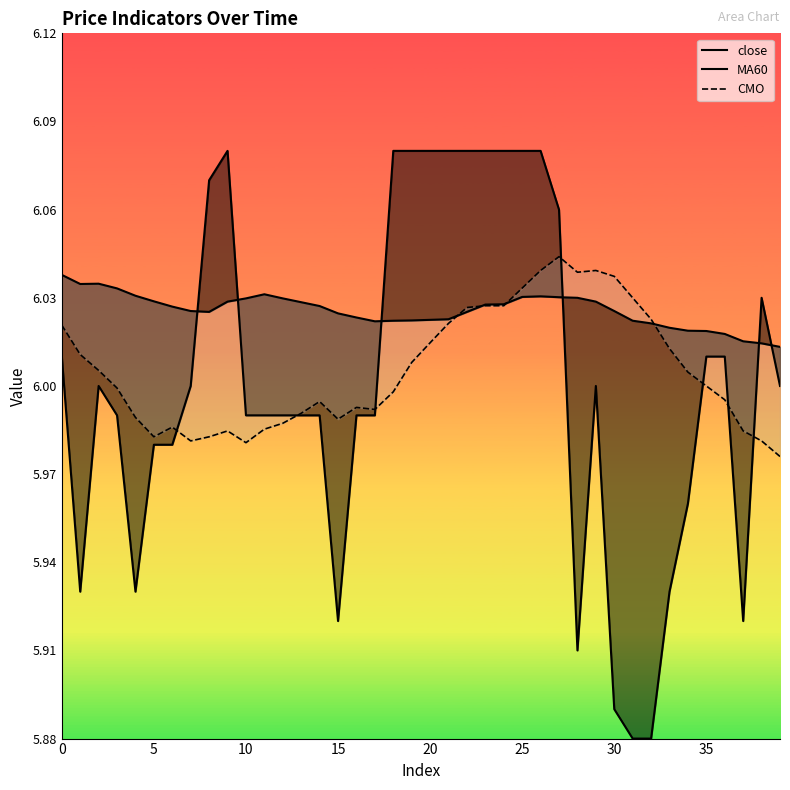

Rank the series by their average value, from lowest to highest.

close, CMO, MA60